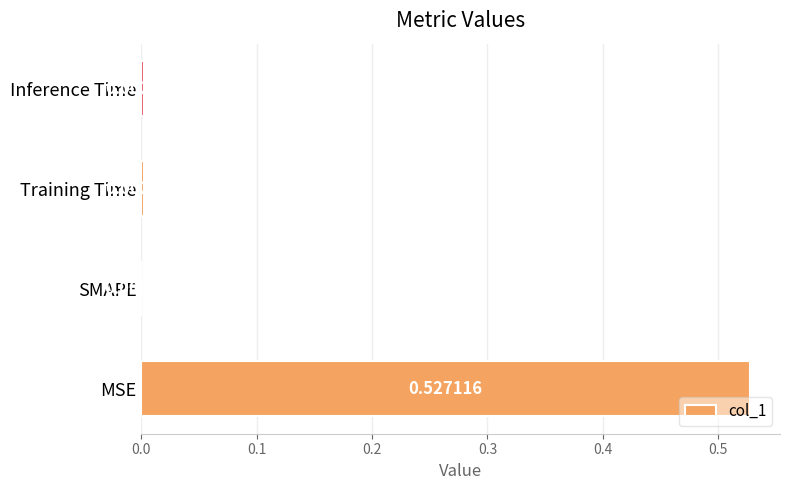

Between MSE and Inference Time, which is larger?

MSE